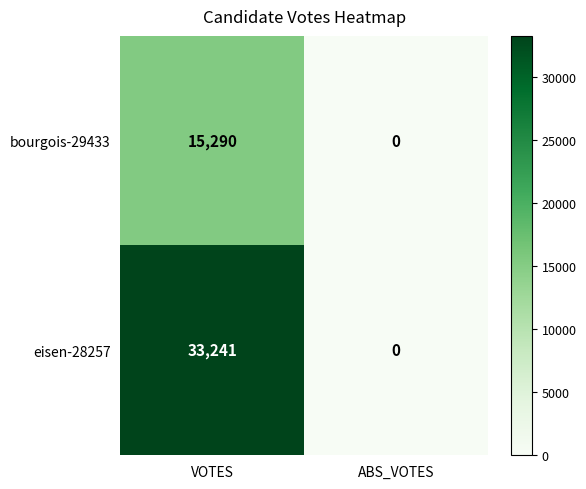

Where is eisen-28257 nearest to the value 16620?

ABS_VOTES